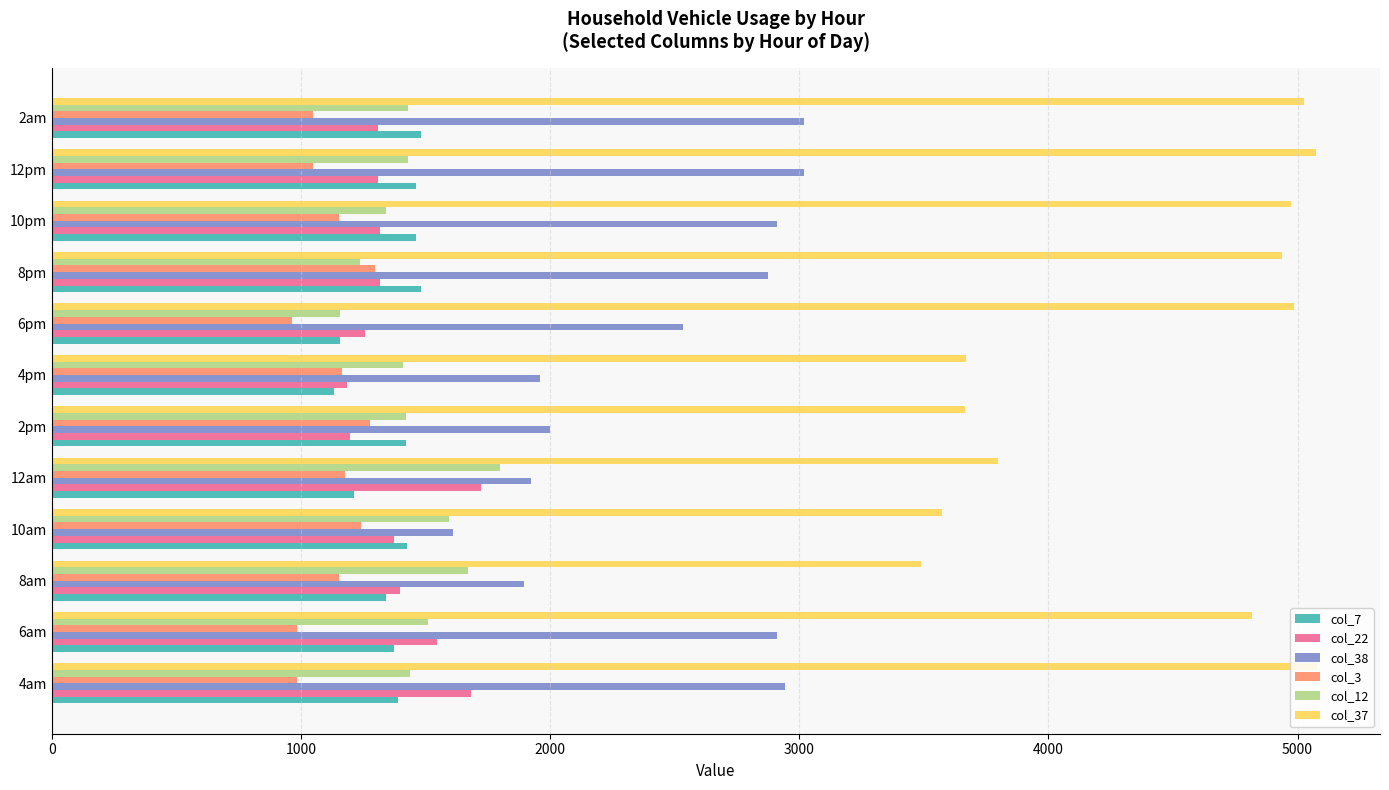

What is the difference between the second highest and second lowest values in the col_22 series?

485.8